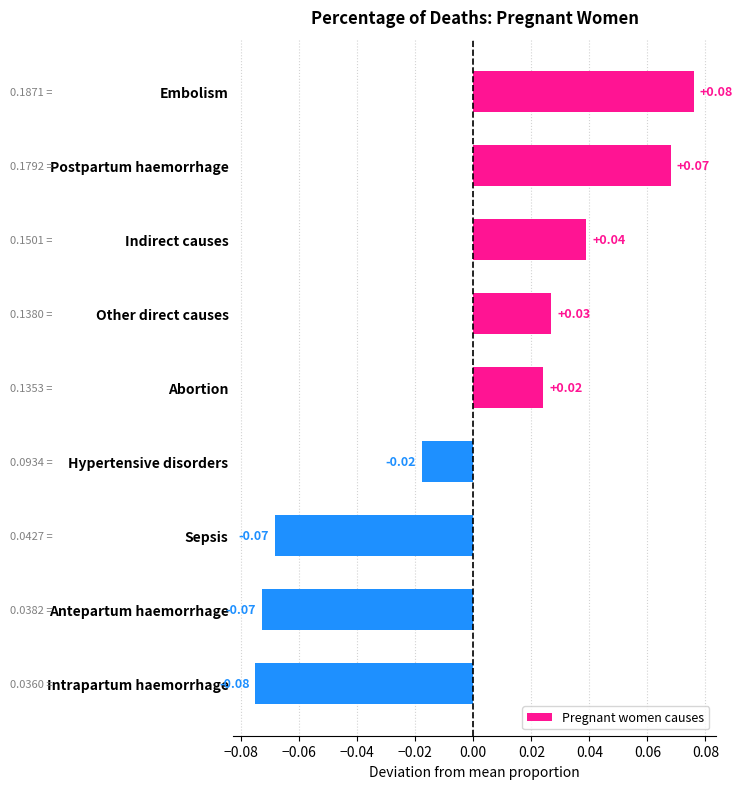

How many values are above zero?

5